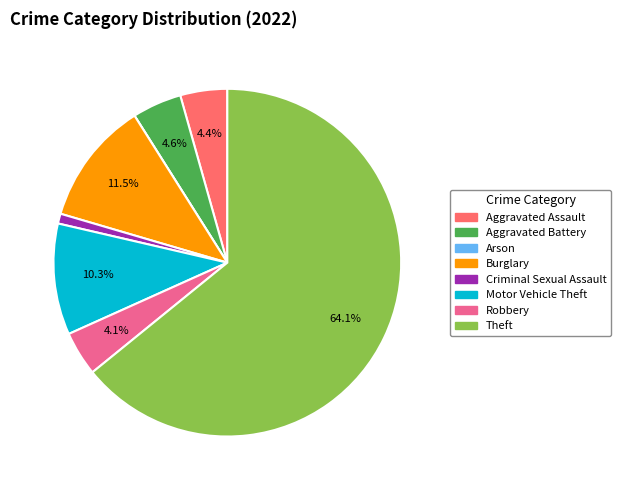

Which slice is the largest?

Theft